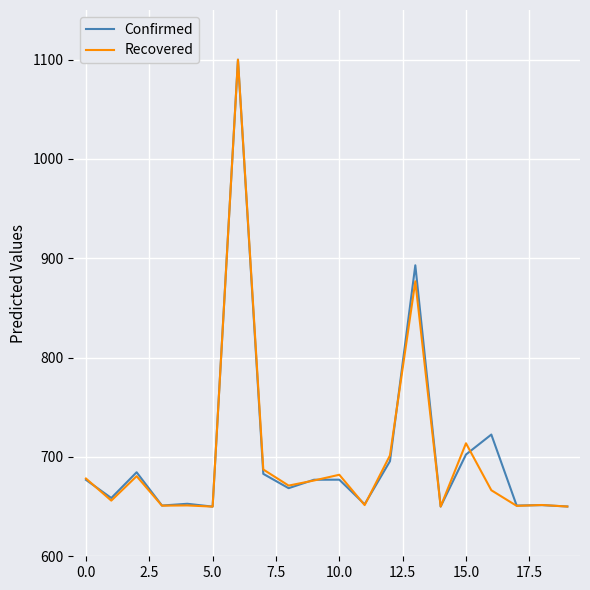

What is the maximum value shown in the chart?

1100.0